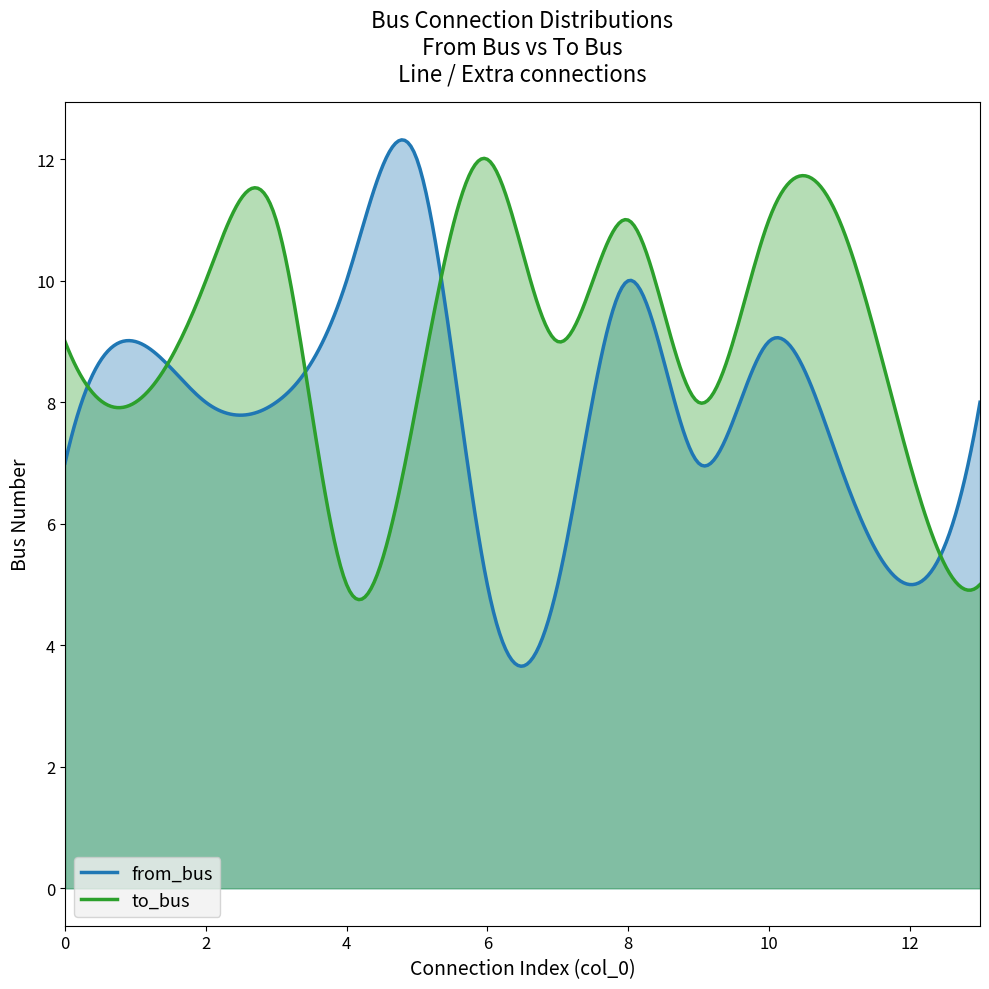

Reading left to right, transcribe all the data shown in this chart.

from_bus: 7	9	8	8	10	12	5	5	10	7	9	7	5	8
to_bus: 9	8	10	11	5	8	12	9	11	8	11	11	7	5